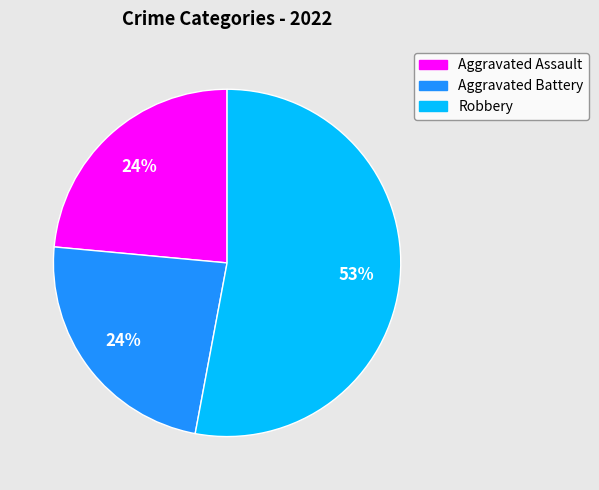

Is there any slice that represents more than half of the pie?

Yes